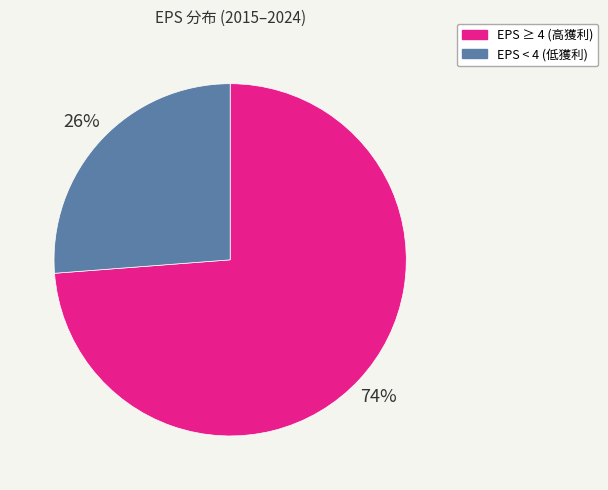

To the nearest percent, what is the average slice percentage?

50%